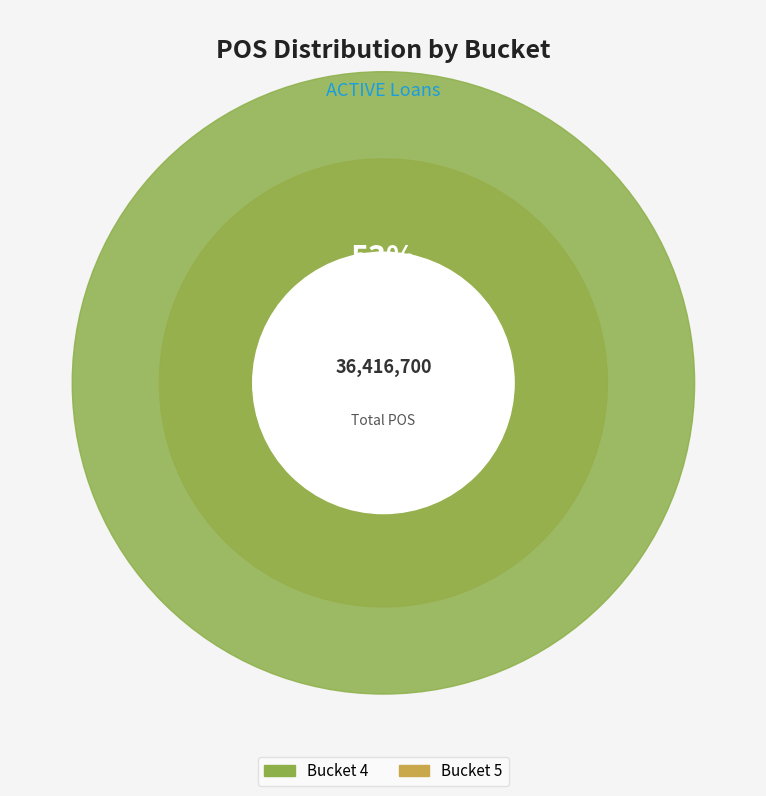

To the nearest percent, what is the combined percentage of 5 and 4?

100%